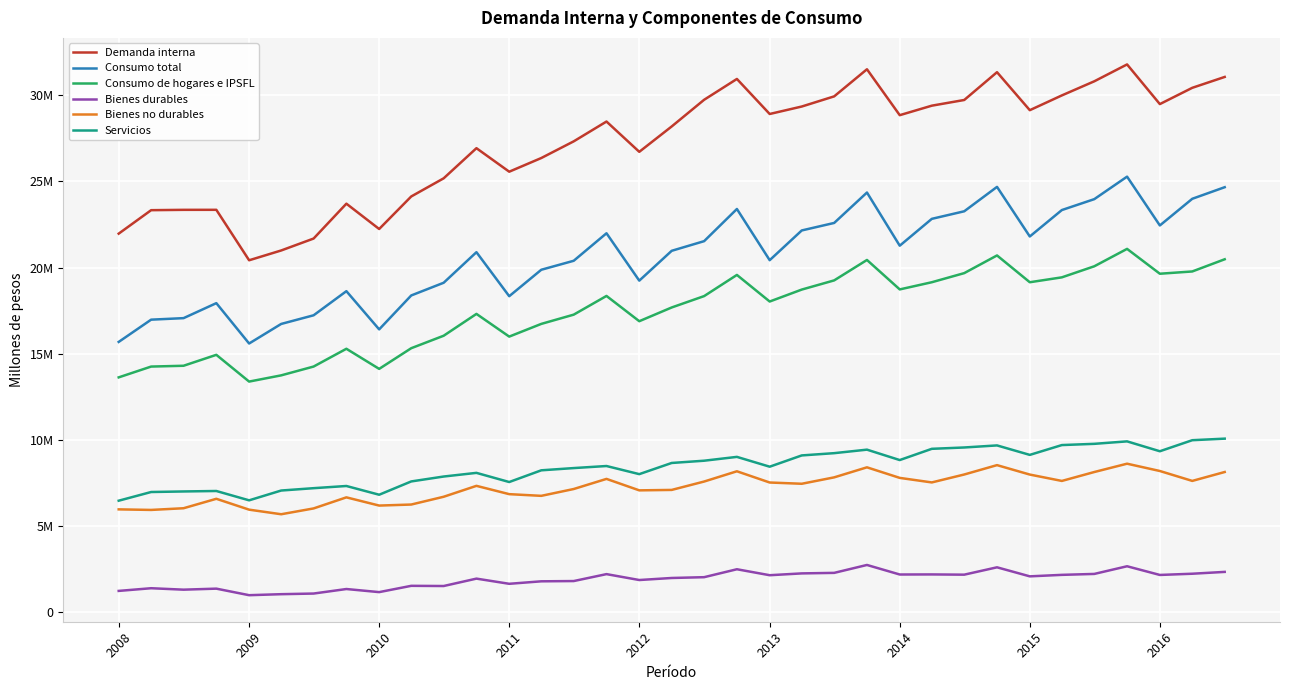

How many interior local valleys does the Consumo total series have?

8